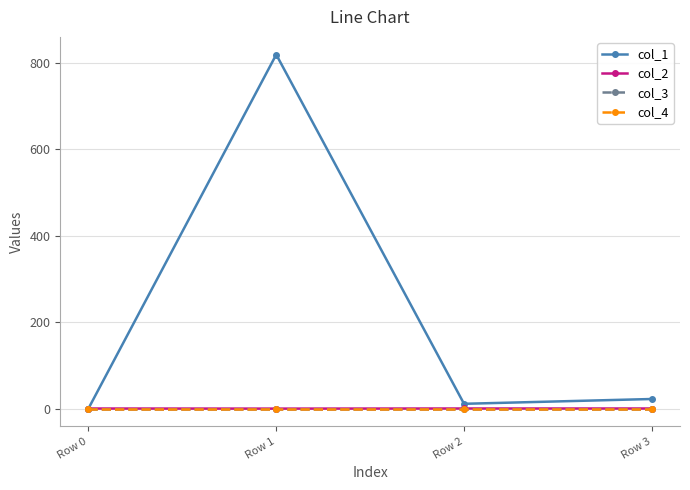

Is this an area chart (filled region under the line)?

No